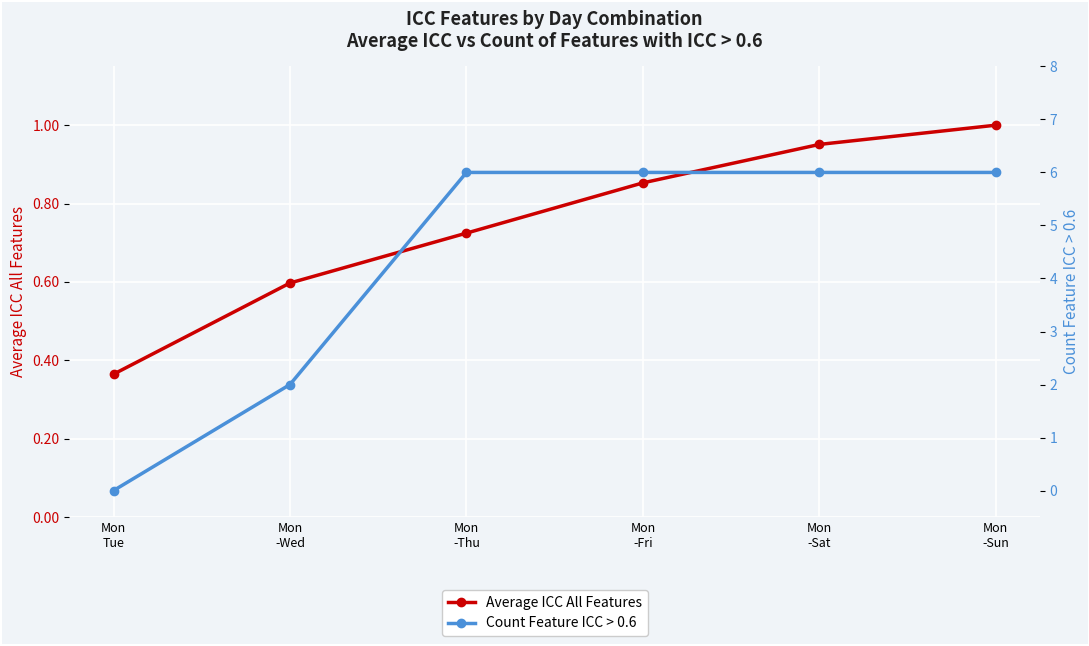

Rank the series at Mon
-Fri from highest to lowest value.

Count Feature ICC > 0.6, Average ICC All Features